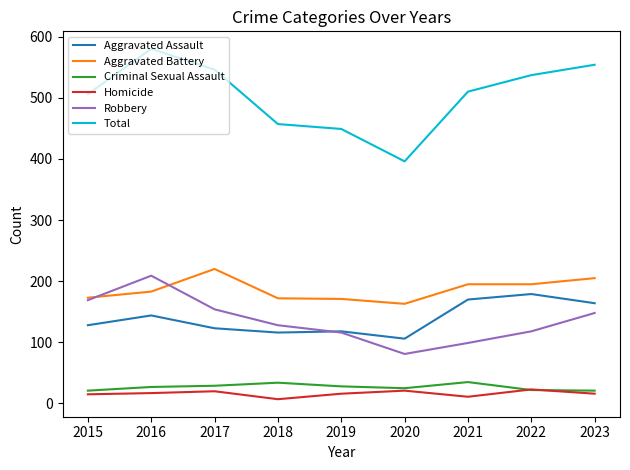

At which category is the sum across all series the highest?

2016